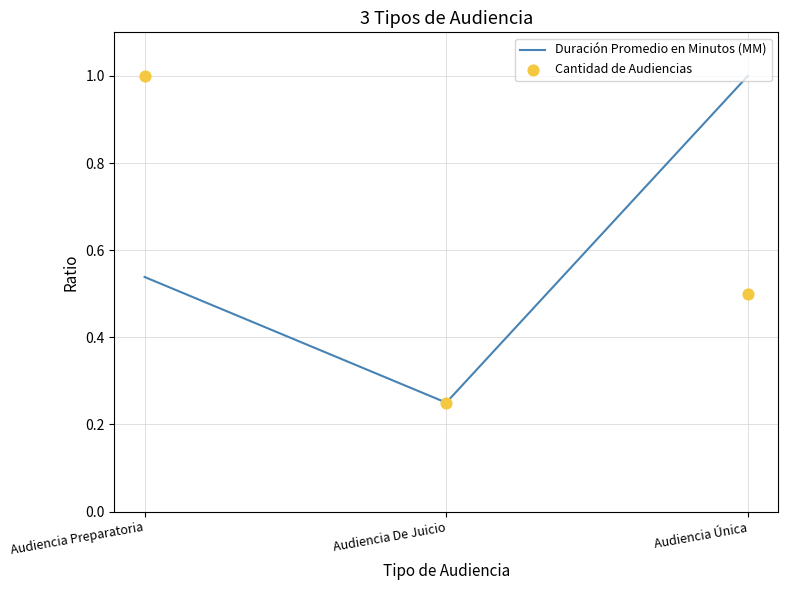

What is the total value across all series at Audiencia Única?

1.5